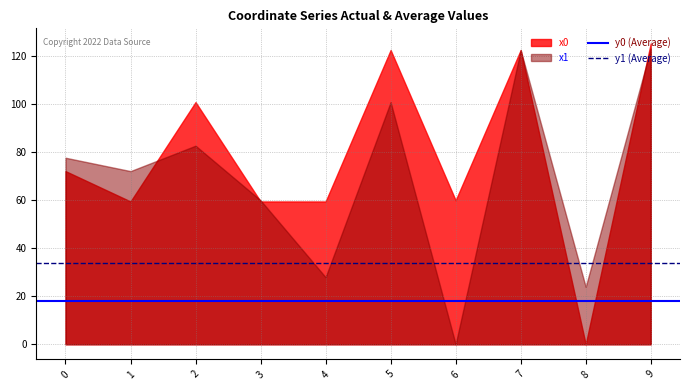

What is the sum of all y1 (Average) values?

67.9